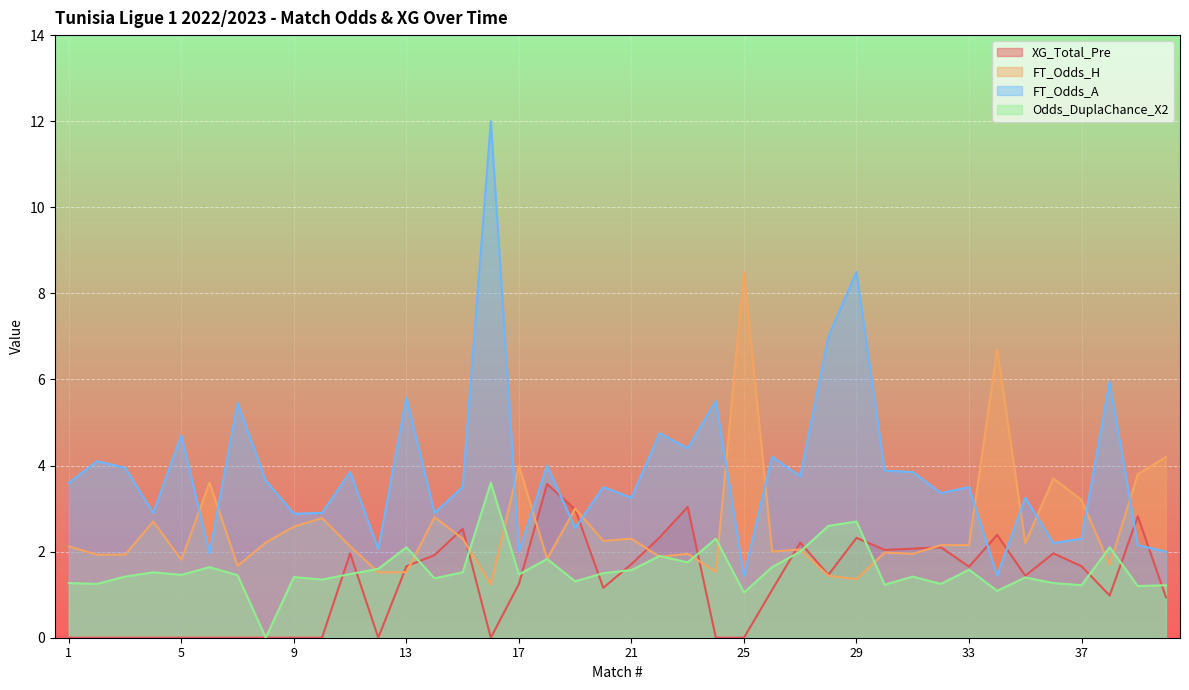

Which series has the largest range (max minus min)?

FT_Odds_A